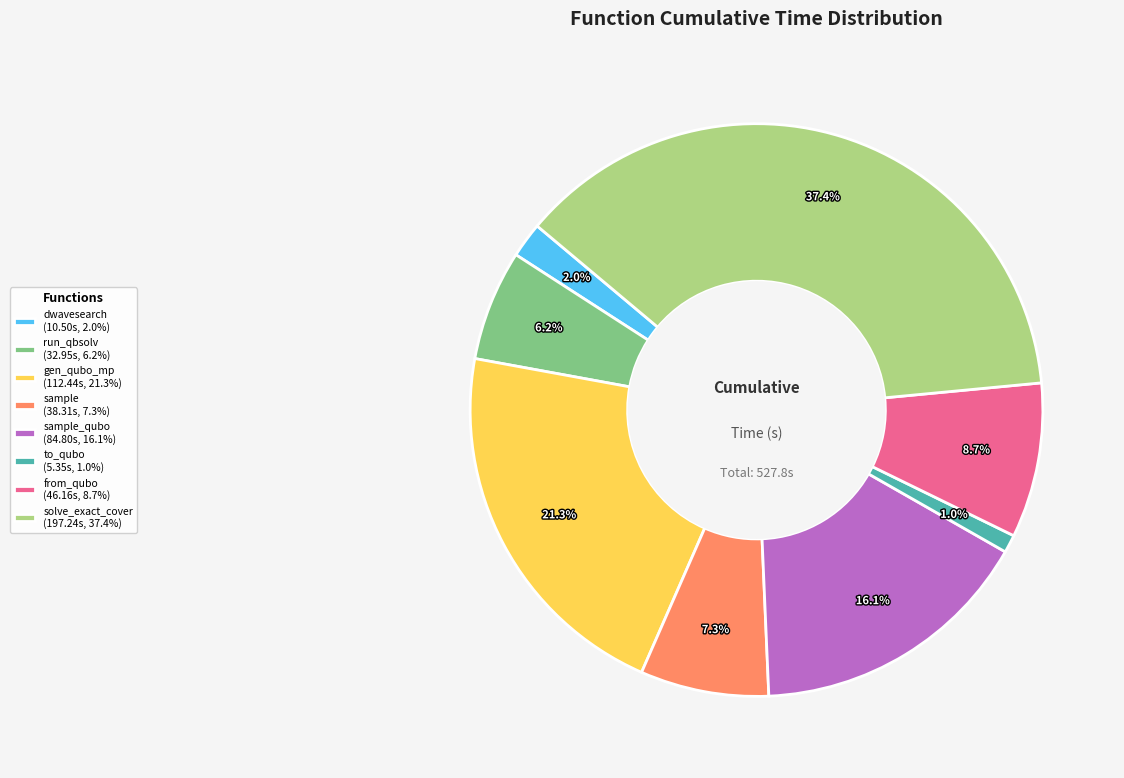

Is the sum of gen_qubo_mp (112.44s, 21.3%) and sample_qubo (84.80s, 16.1%) greater than half?

No